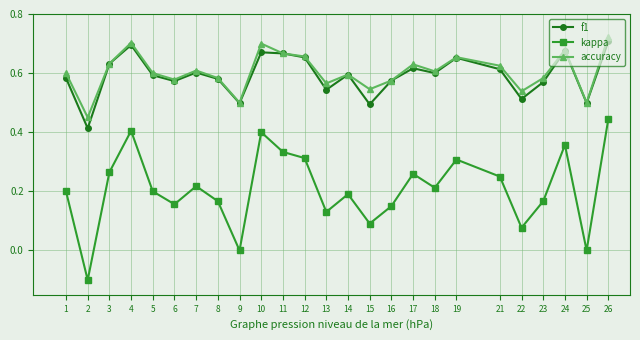

True or false: kappa and f1 cross at least once.

False